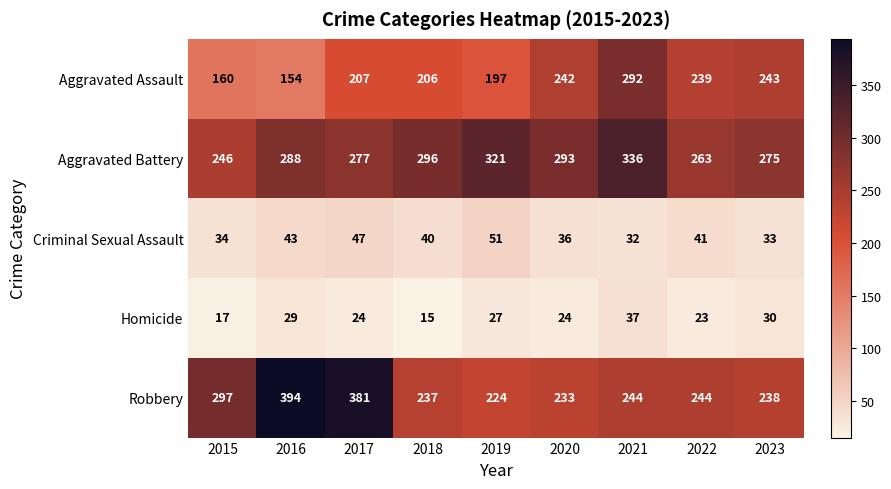

How many data points does each series have?

9